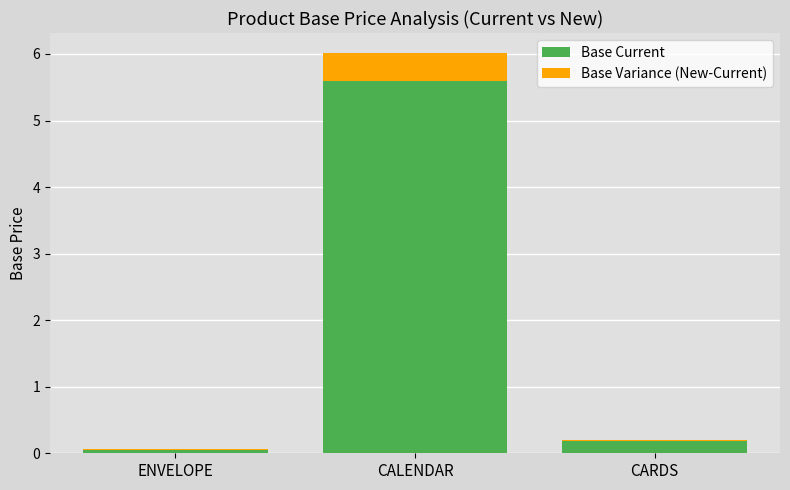

What is the maximum value for Base Current?

5.6